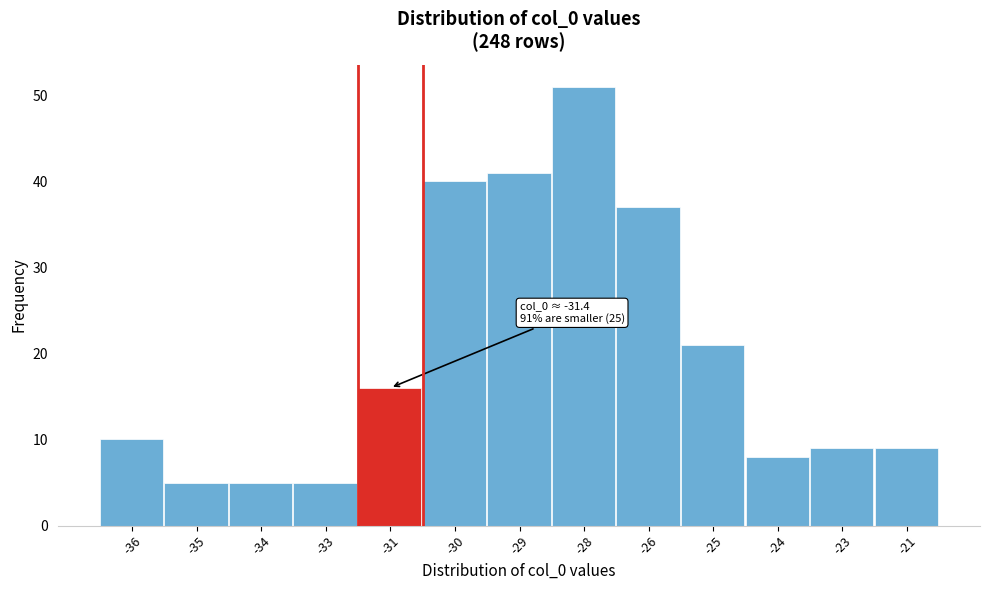

Reading right to left, extract all data points from this chart.

9	9	8	21	37	51	41	40	16	5	5	5	10